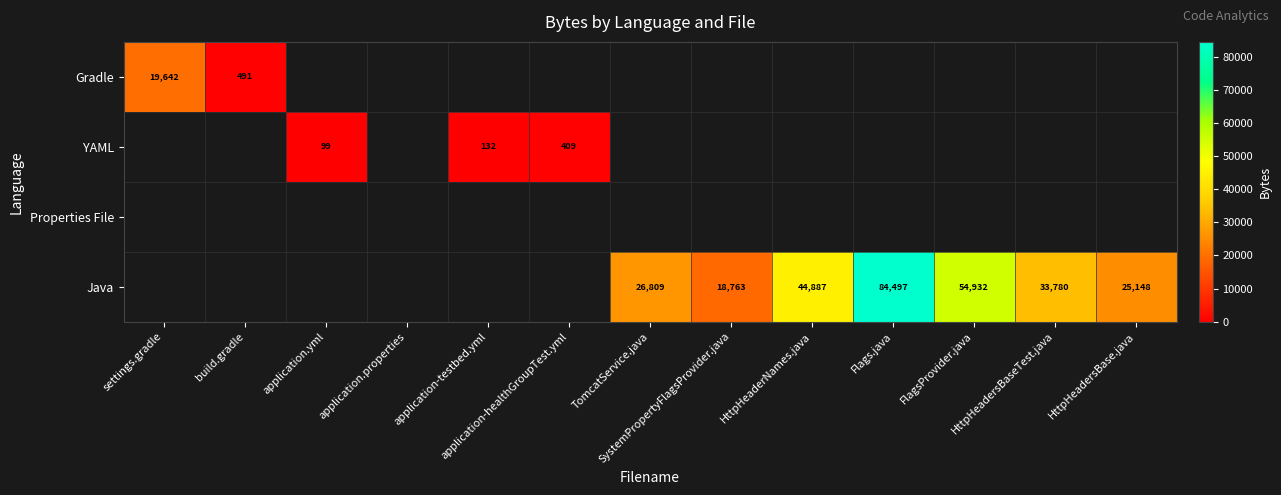

How many categories are shown in the chart?

13